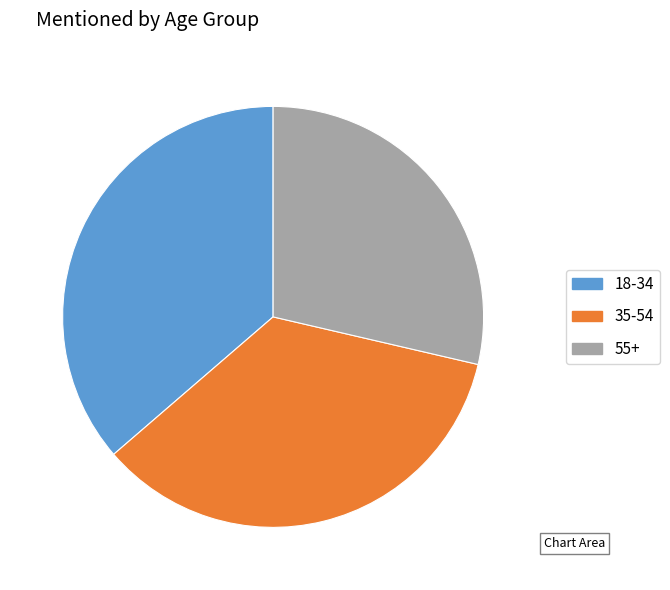

Is it true that 55+ is 20% of the pie?

False